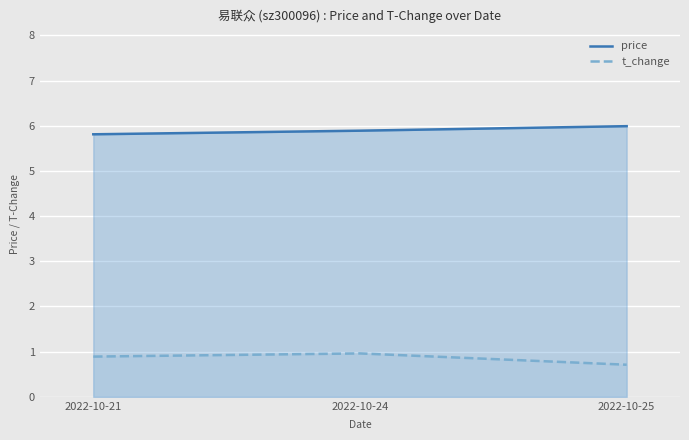

What is the sum of the price values at 2022-10-24 and 2022-10-21?

11.7